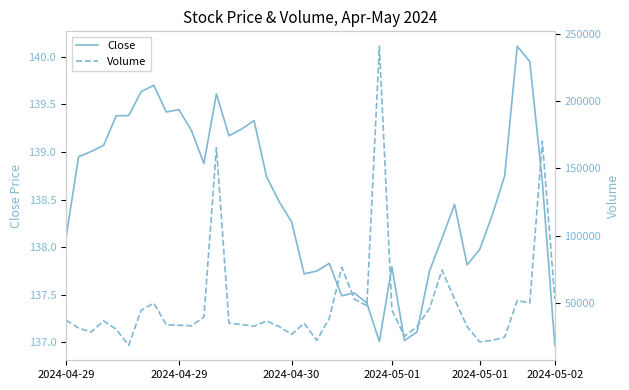

What is the approximate value of Volume at 2024-05-02?

18450.0